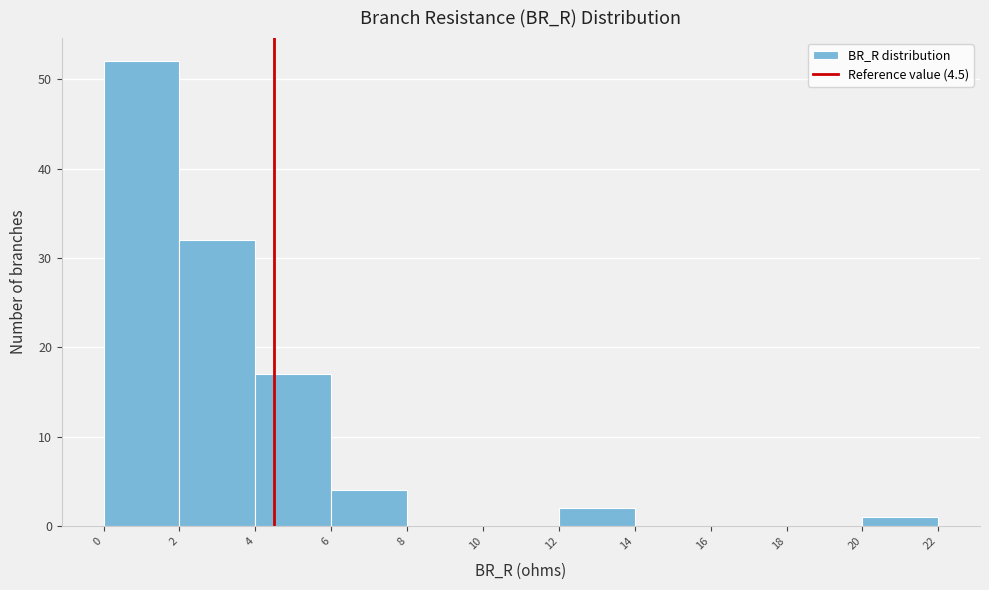

Reading left to right, list every bar in this chart as the range it spans on the x-axis followed by its height. The values are not printed on the chart, so give them approximately, as read against the axis.

0 to 2: 52
2 to 4: 32
4 to 6: 17
6 to 8: 4
8 to 10: 0
10 to 12: 0
12 to 14: 2
14 to 16: 0
16 to 18: 0
18 to 20: 0
20 to 22: 1